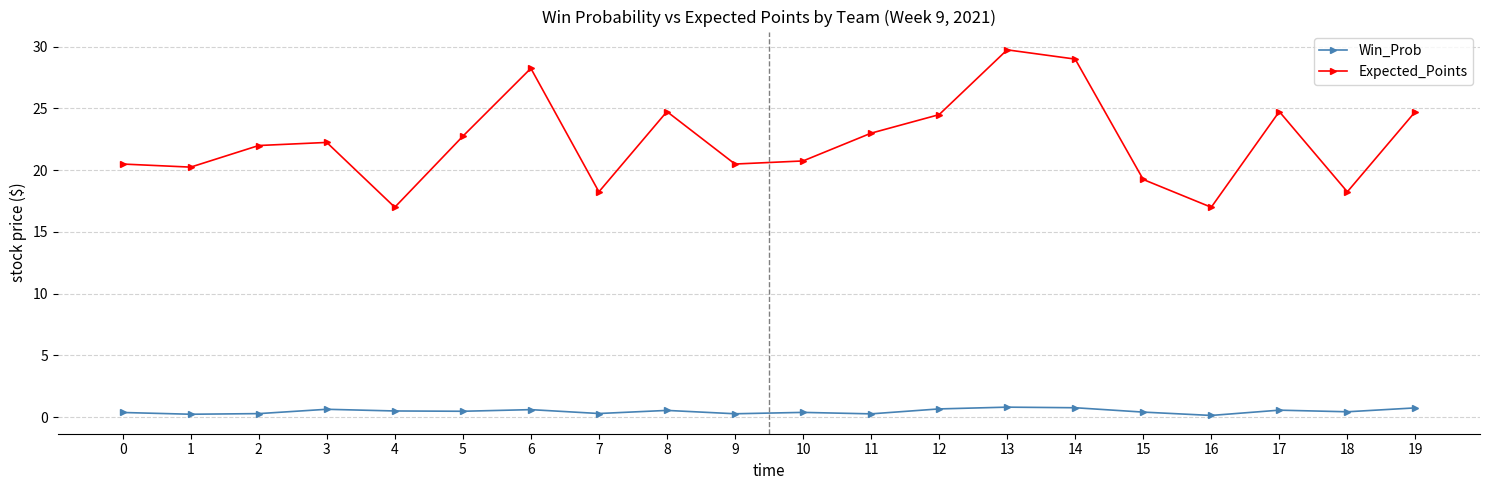

True or false: Expected_Points has more than 1 points higher than both neighbors.

True